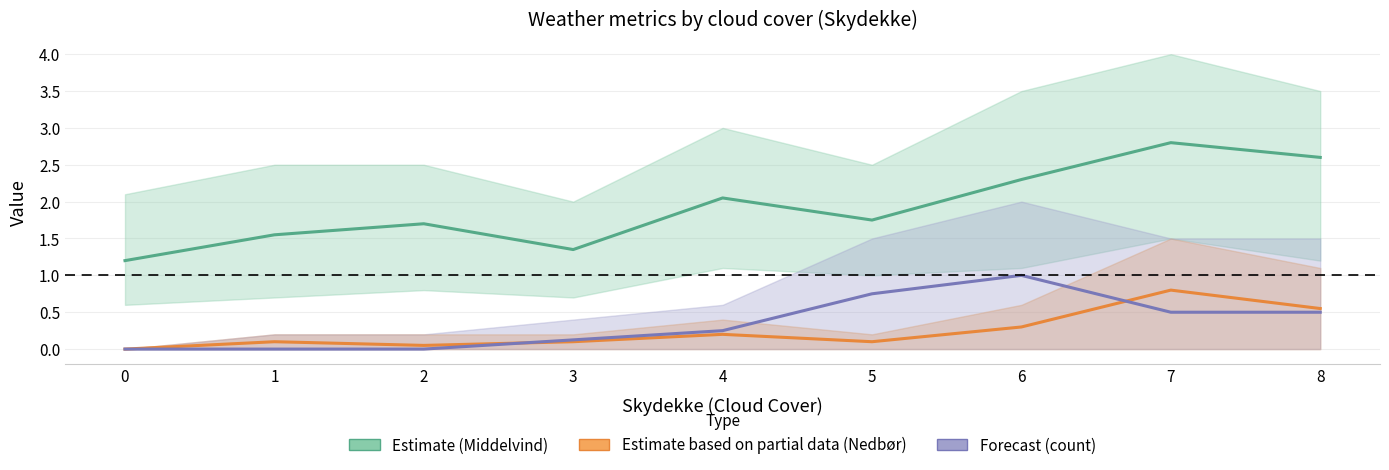

True or false: Estimate based on partial data (Nedbør) has more than 2 points higher than both neighbors.

True